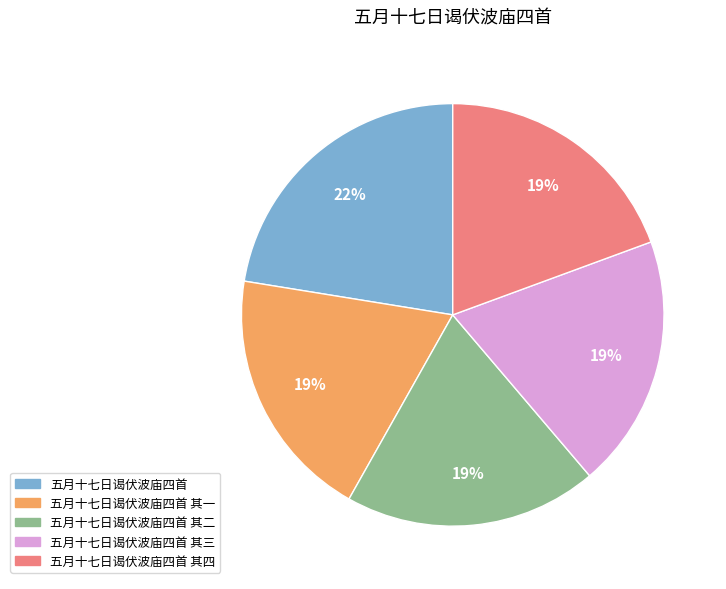

How many segments does this pie chart have?

5